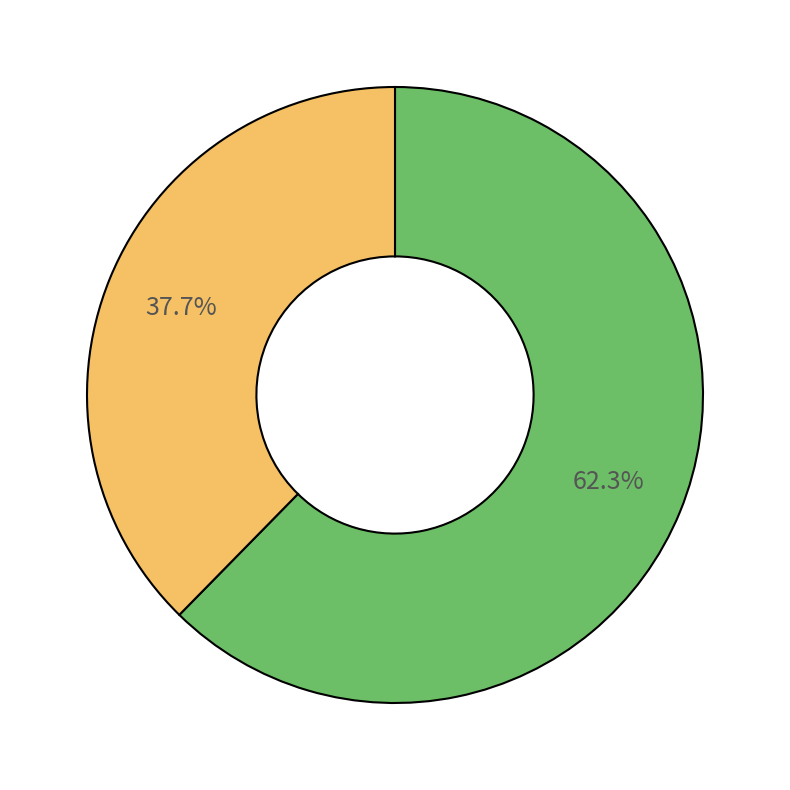

Does any single category account for the majority?

Yes